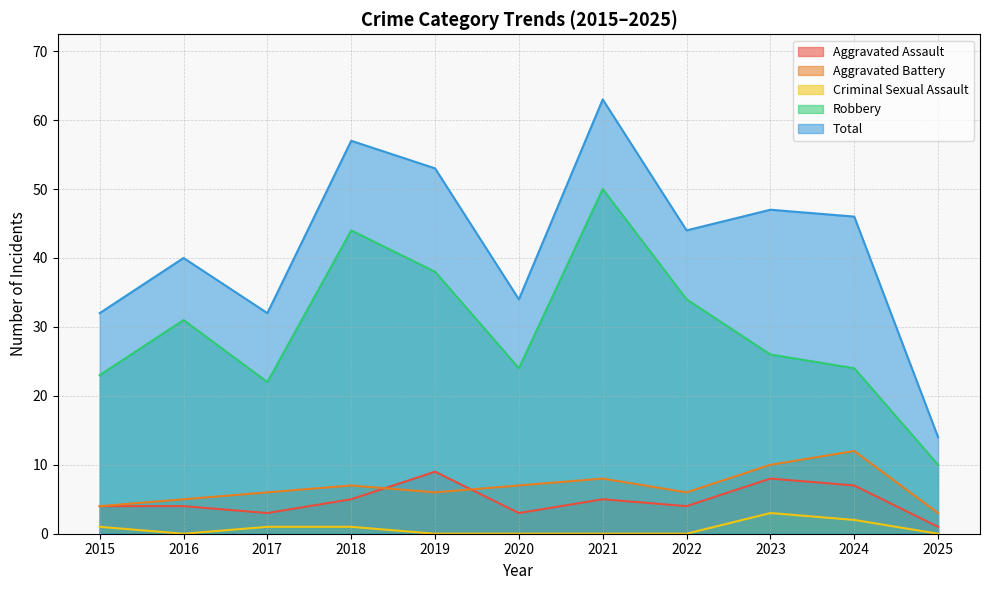

What is the value of the Aggravated Assault point at the 6th from the left?

3